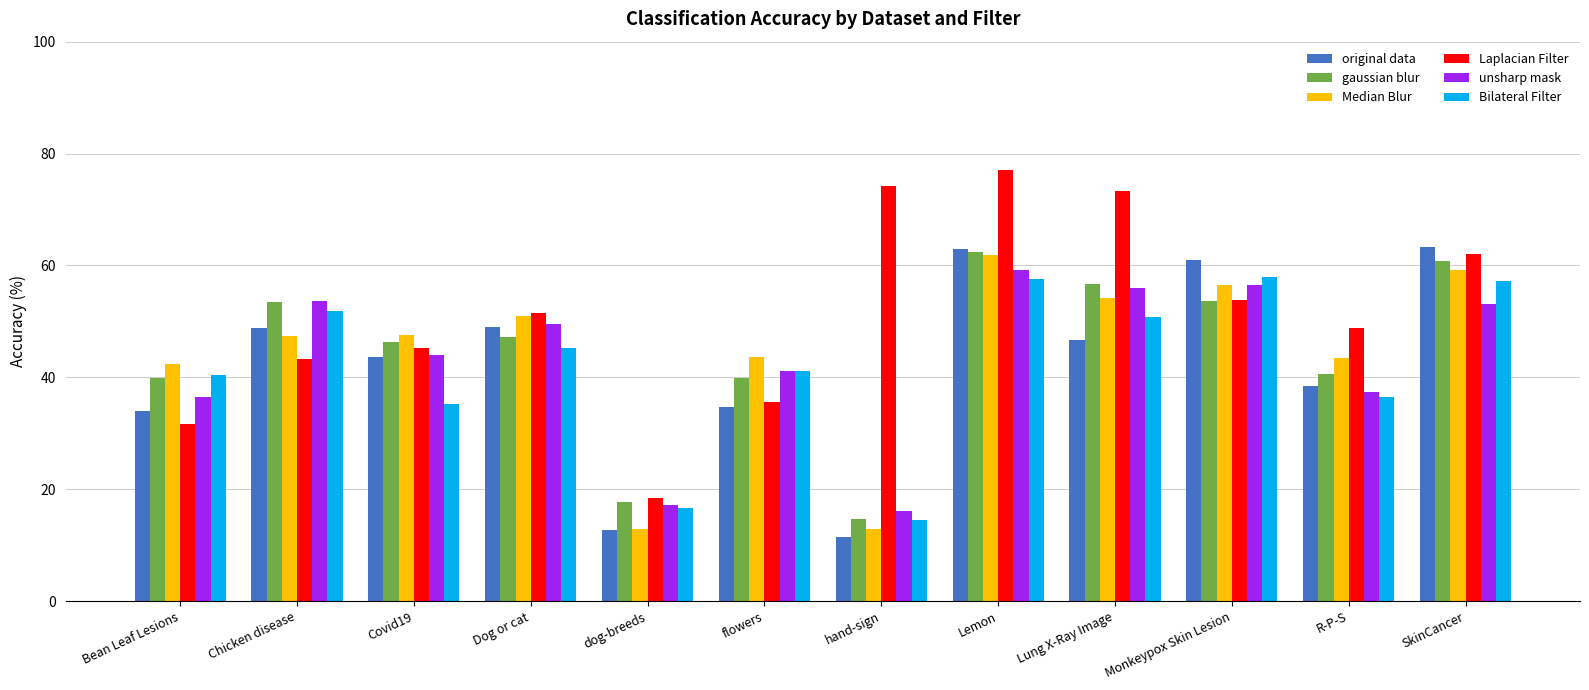

True or false: Bilateral Filter has a value of 50.7 at Lung X-Ray Image.

True